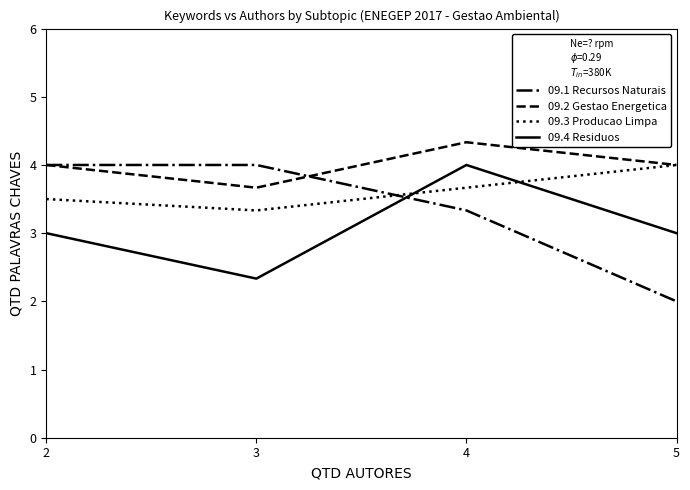

List the labels in order of 09.3 Producao Limpa value, largest first.

5, 4, 2, 3